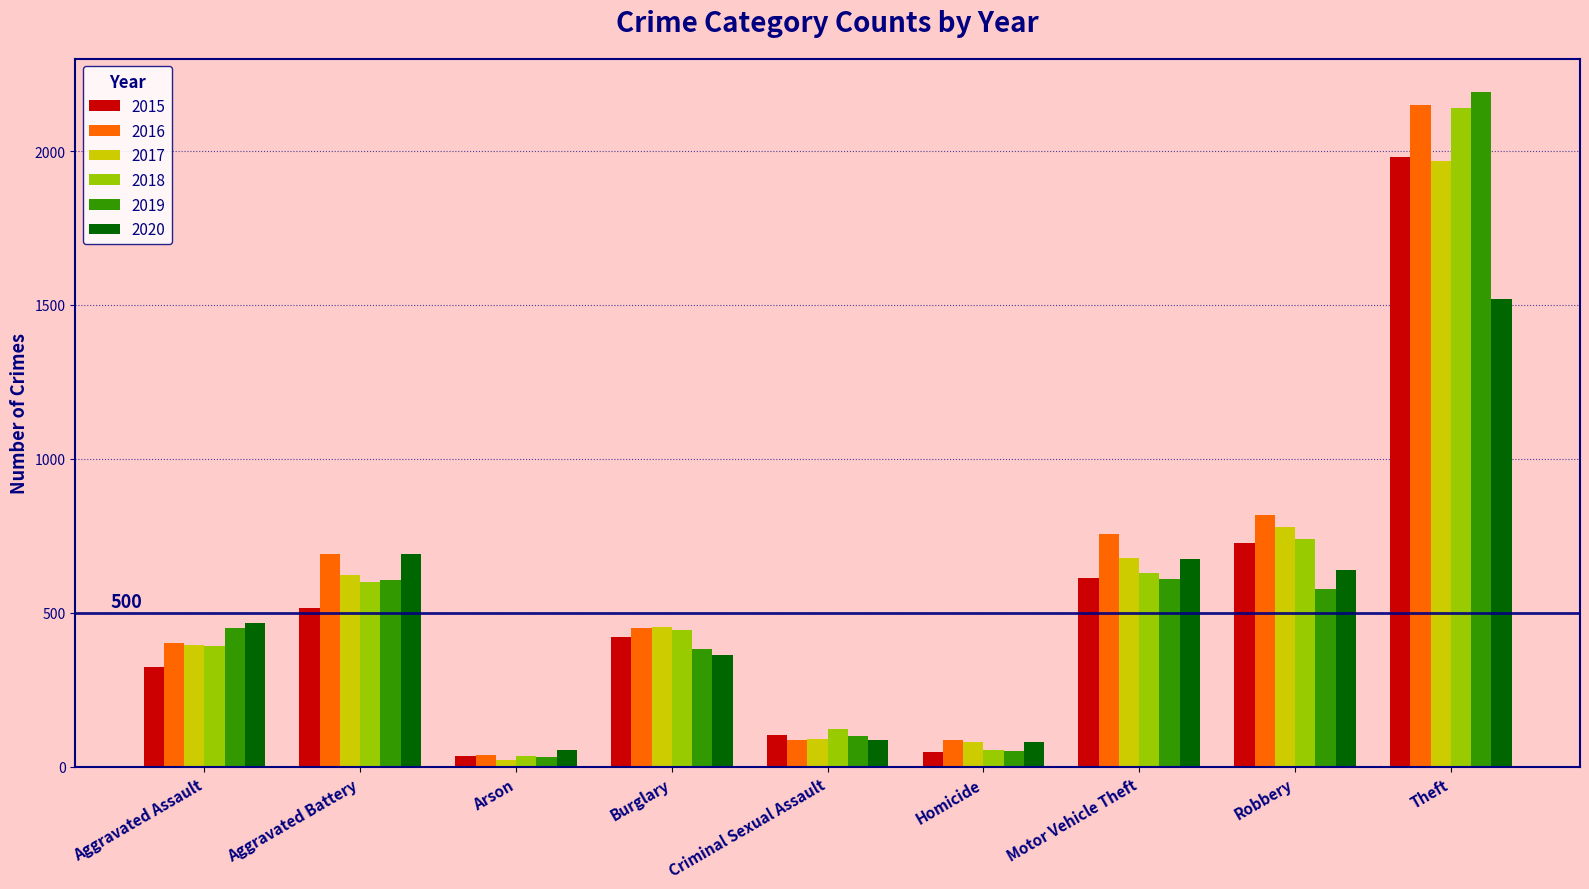

What position from the right is Theft?

1